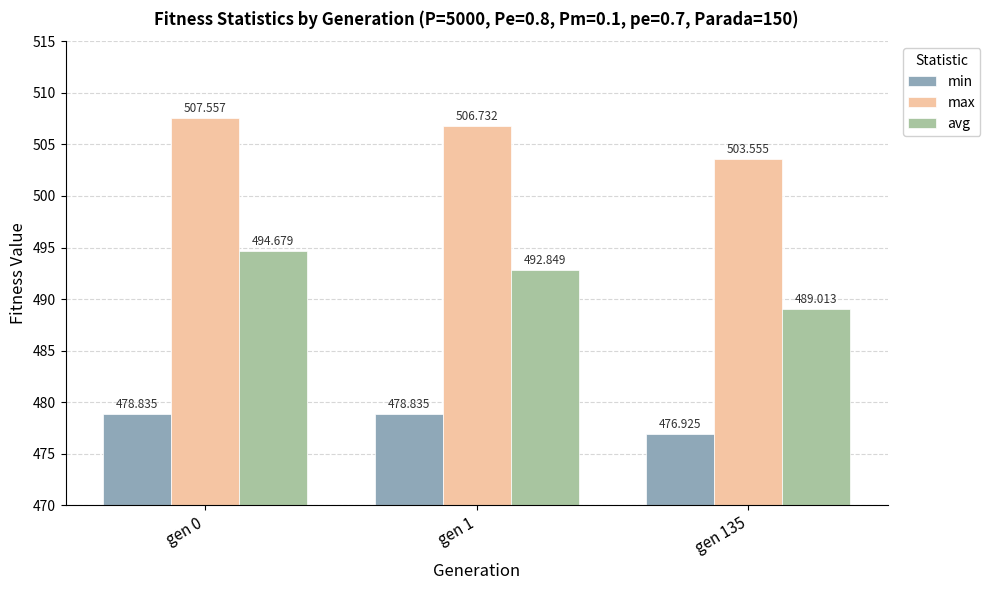

The max series shows 153.8 at gen 135. True or false?

False